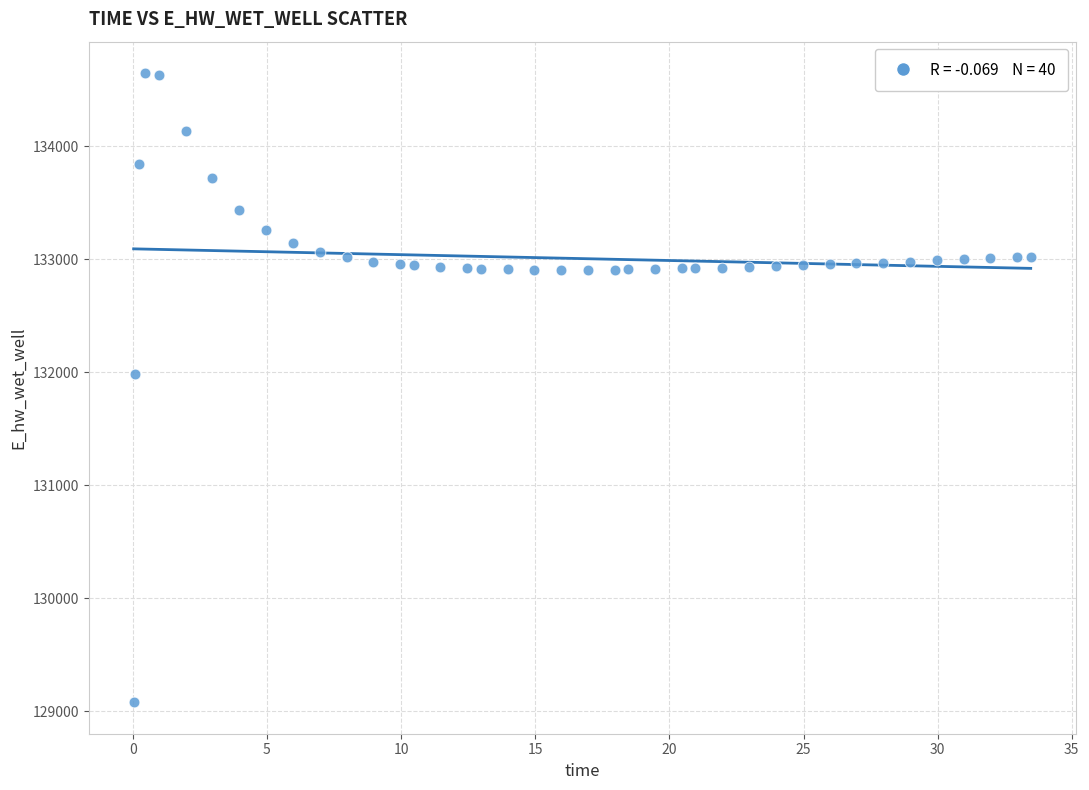

What Y value in the scatter plot is closest to 131863?

131985.1